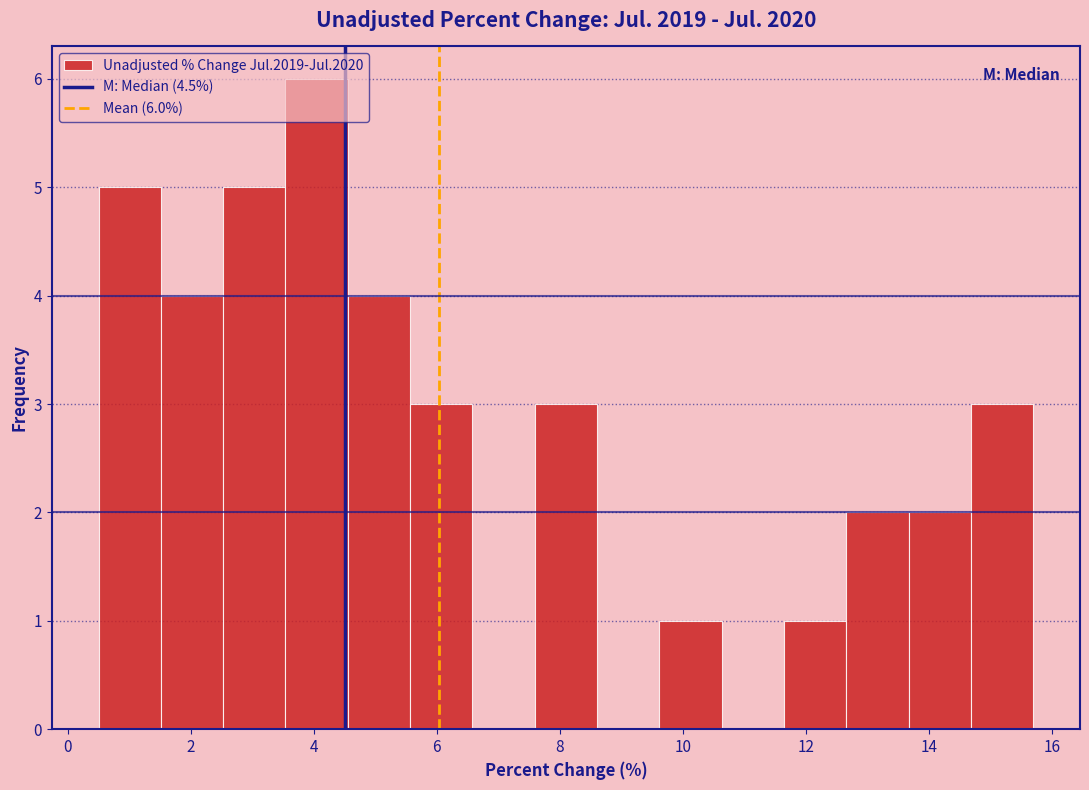

Which range on the x-axis has the tallest bar?

3.6 to 4.6